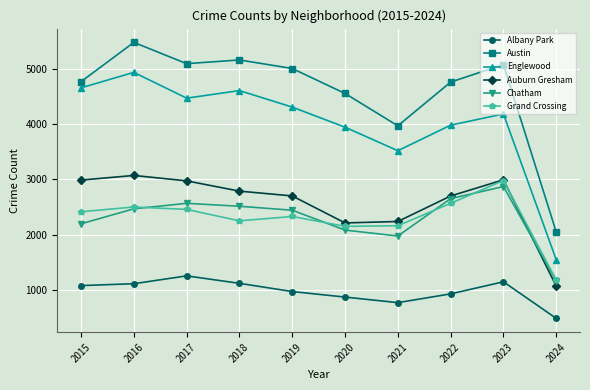

How many distinct data groups are displayed?

6